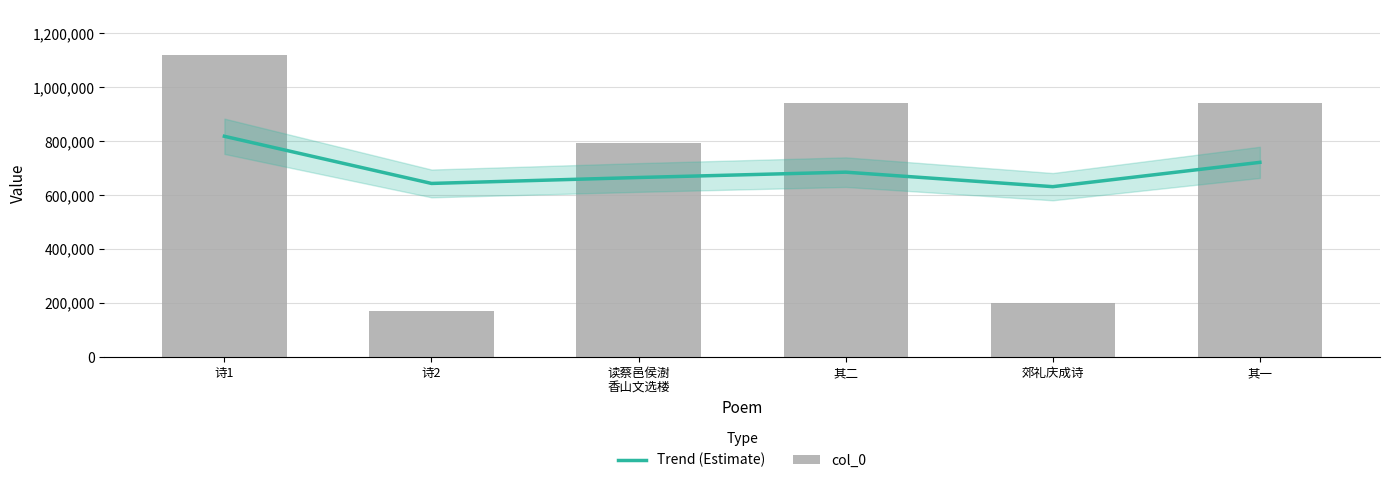

At which category is the sum across all series the highest?

诗1